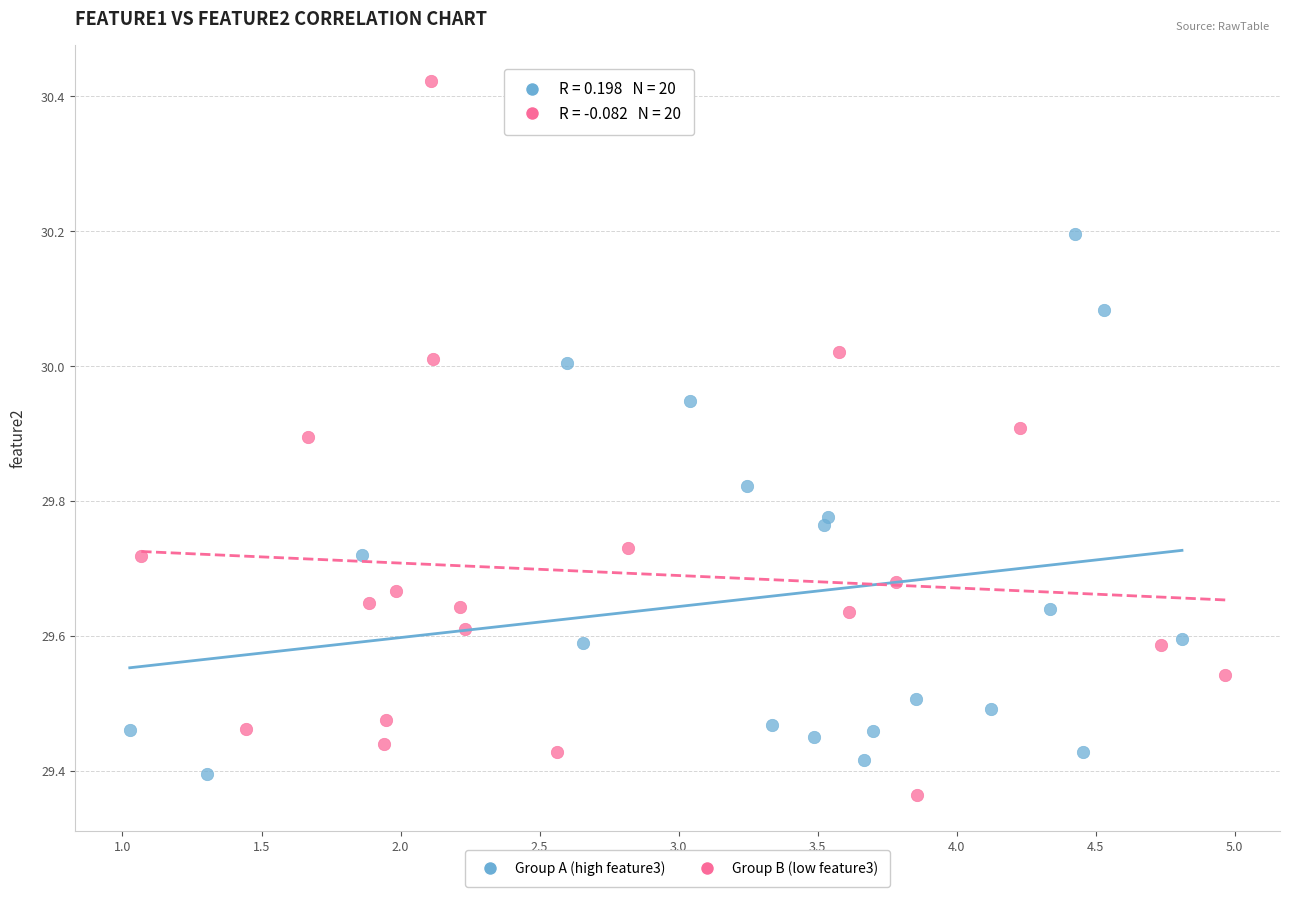

Which series has the largest Y range (max minus min)?

Group B (low feature3)